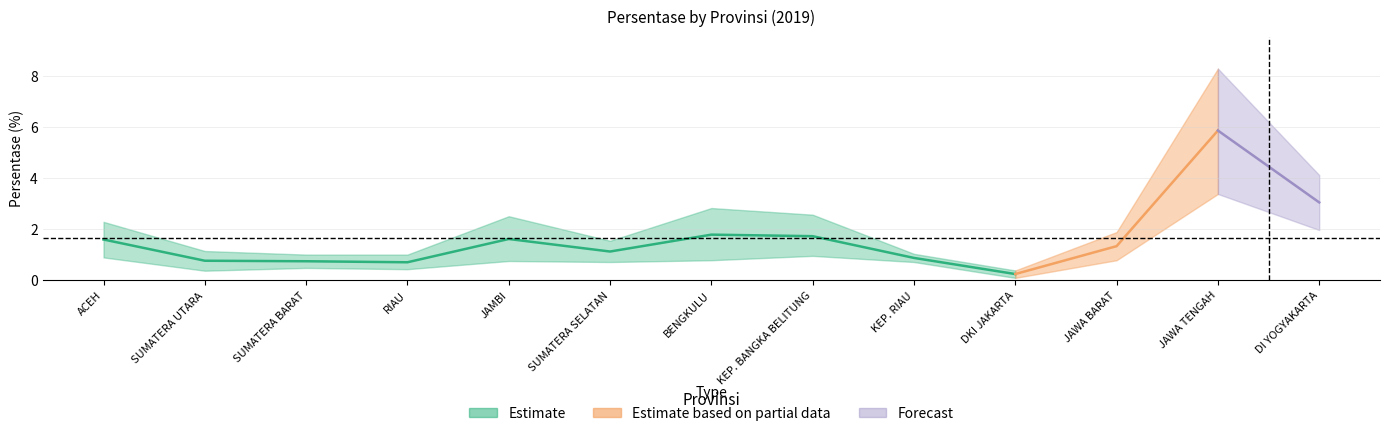

Which label corresponds to the largest value in the chart?

JAWA TENGAH